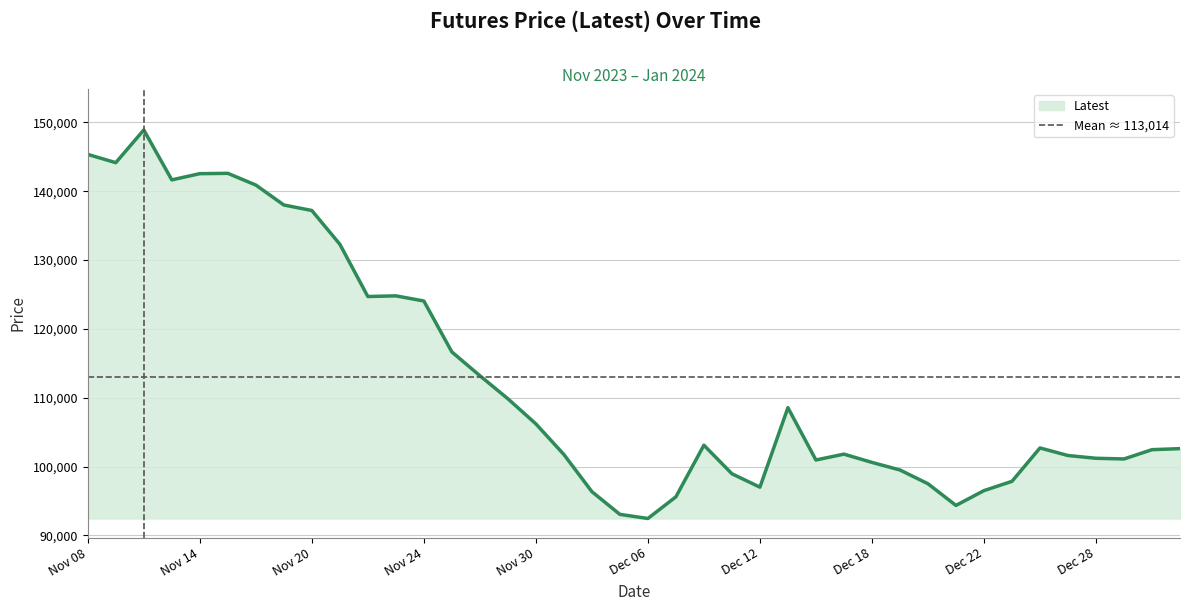

Reading right to left, list all the values displayed in this chart.

102600	102450	101100	101200	101600	102700	97850	96500	94350	97500	99500	100600	101800	100950	108550	97000	98950	103100	95600	92450	93050	96350	101750	106200	109850	113200	116650	124050	124800	124700	132300	137200	138000	140900	142600	142550	141650	148900	144150	145350